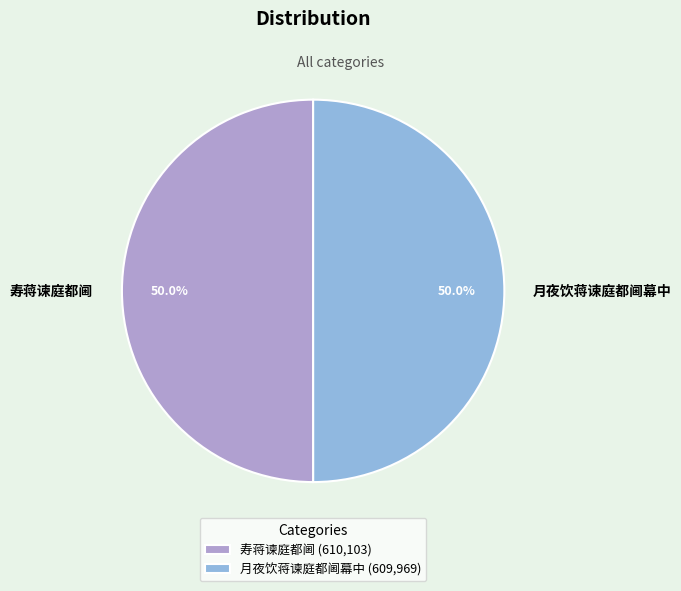

To the nearest percent, what is the average slice percentage?

50%